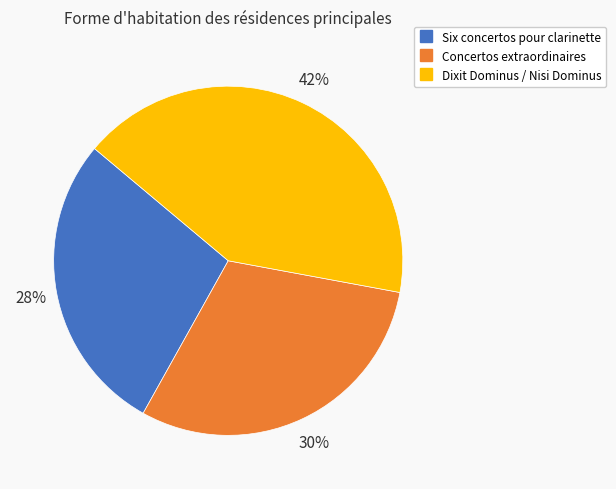

Do Concertos extraordinaires and Dixit Dominus / Nisi Dominus together represent more than half of the pie?

Yes